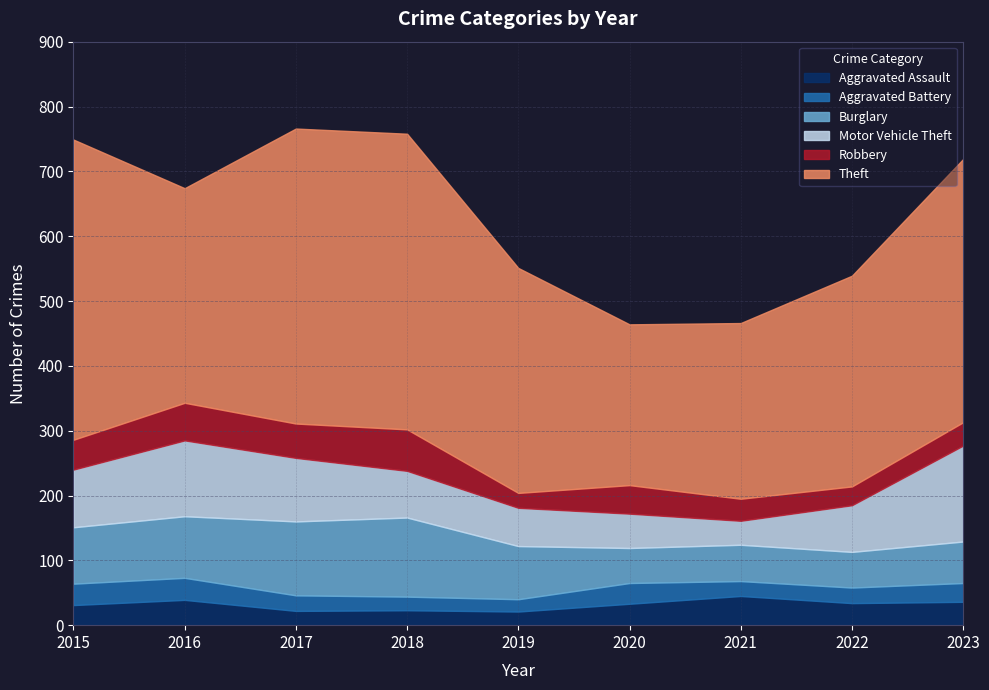

How many lines are shown in the chart?

6